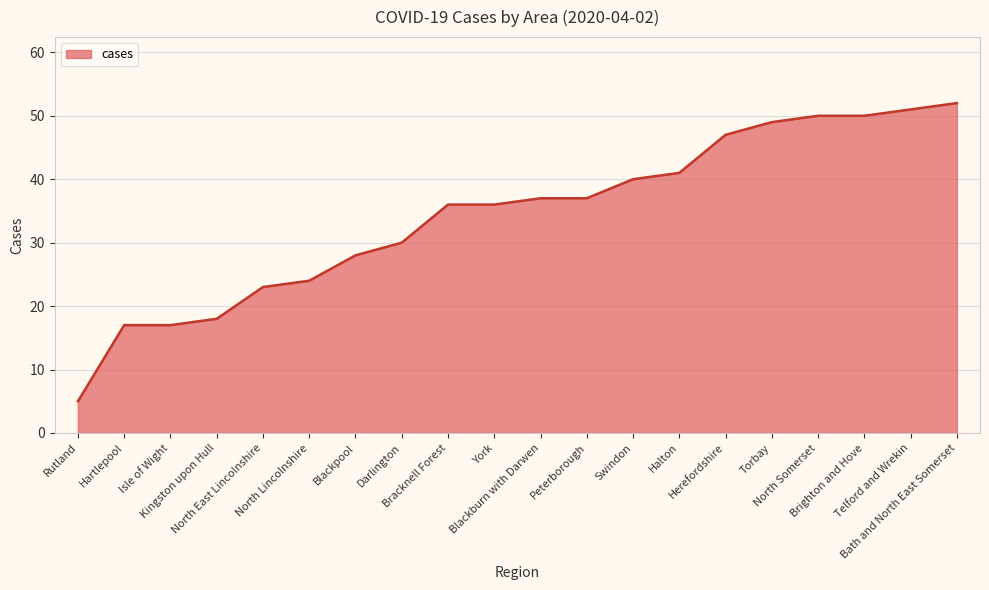

Does the chart display data point markers on the line(s)?

No